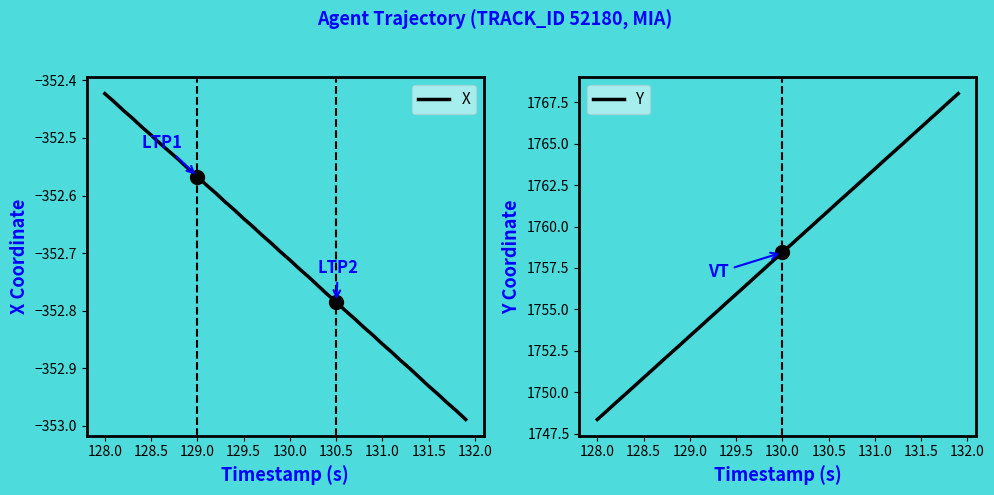

At which label is X closest to -352?

128.0